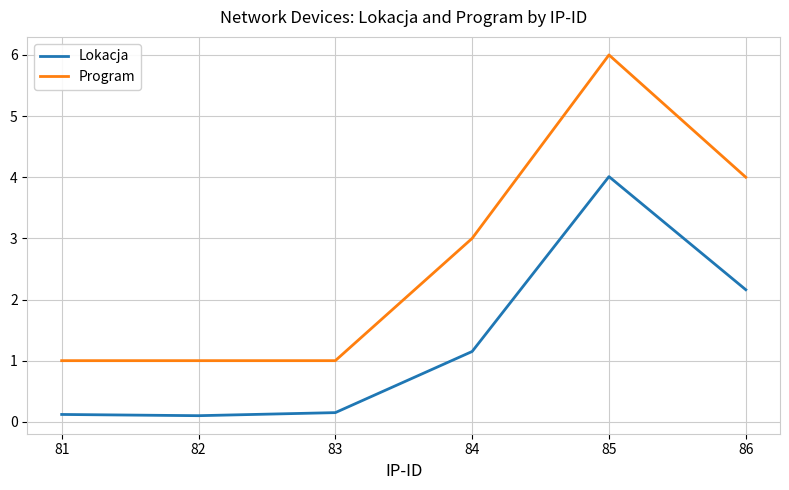

Which series changed the most between 83 and 85?

Program